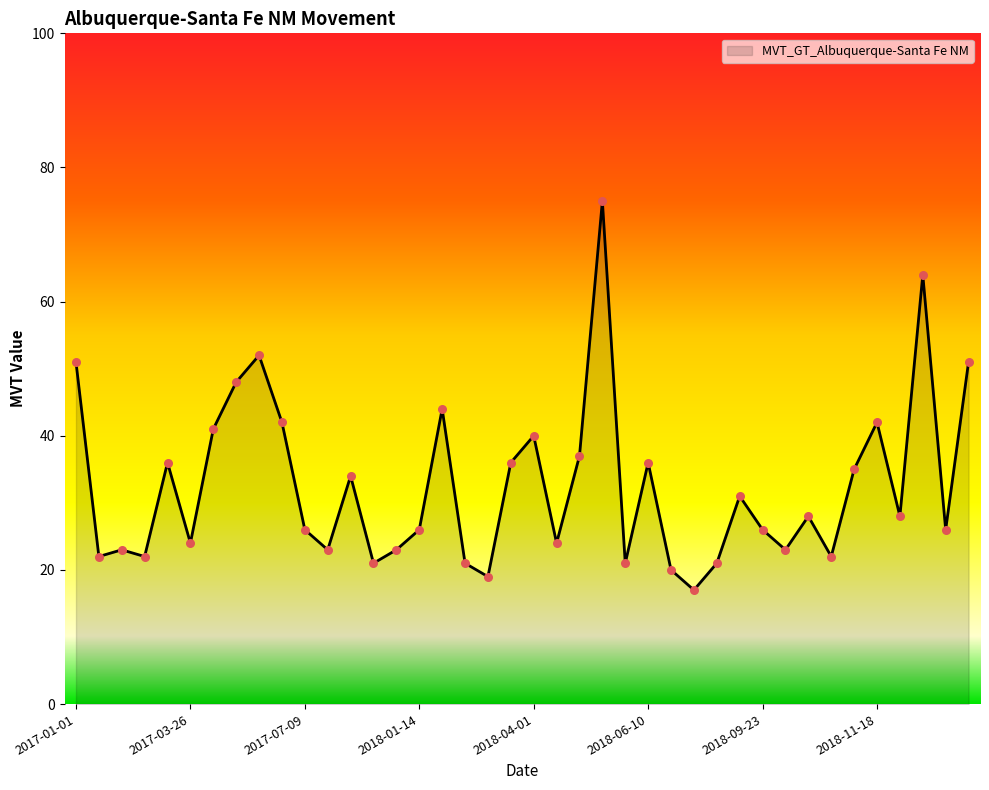

What is the maximum value shown in the chart?

75